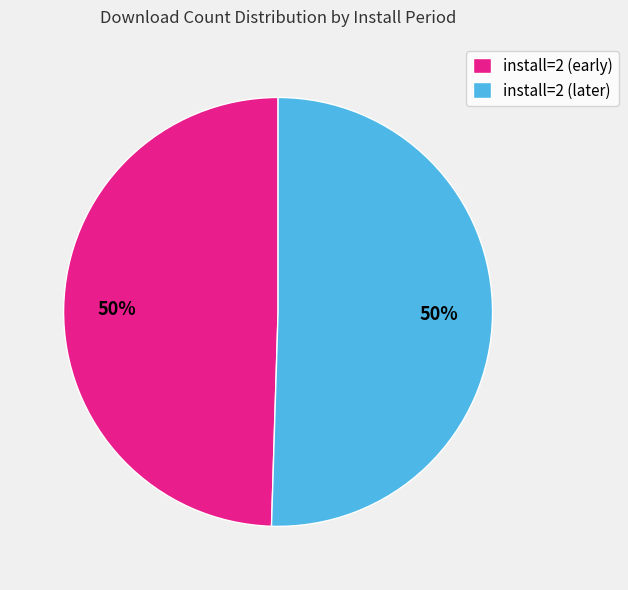

Is the sum of install=2 (early) and install=2 (later) greater than half?

Yes